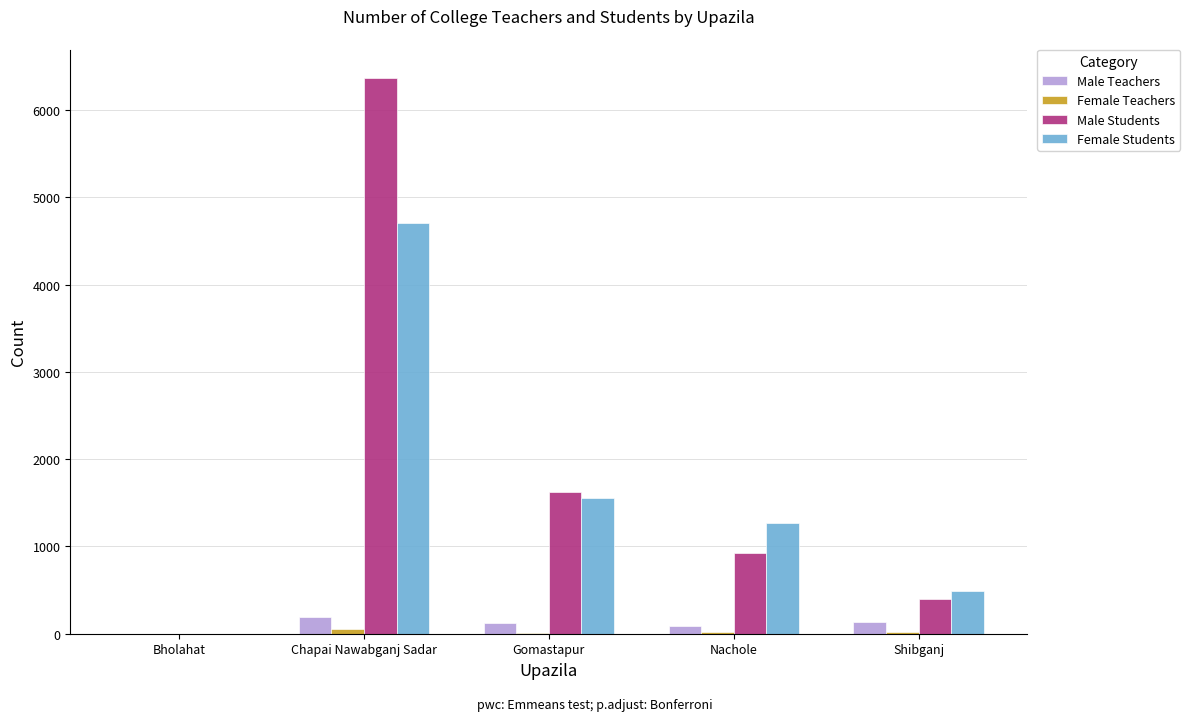

The value of Male Teachers at Bholahat is 0. True or false?

True